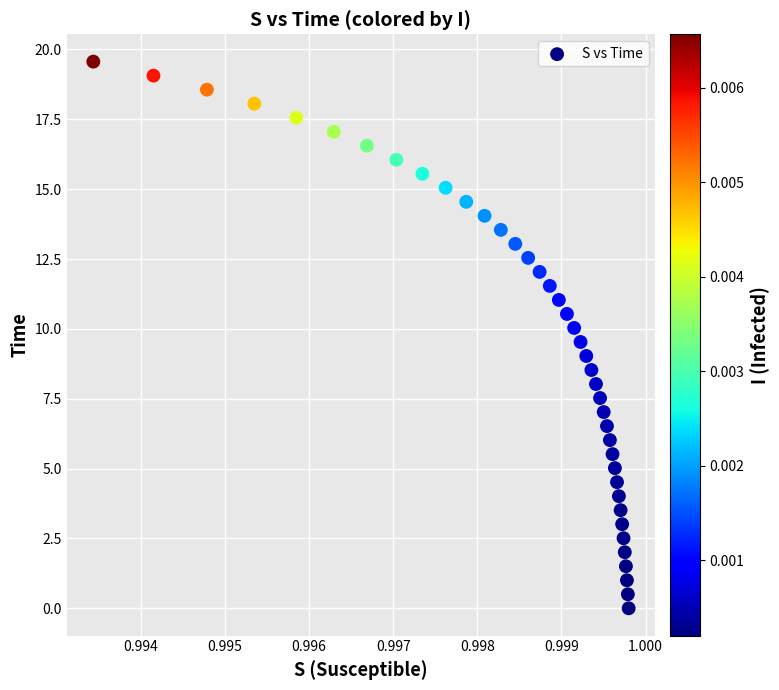

What is the range of Y values (max minus min)?

19.6